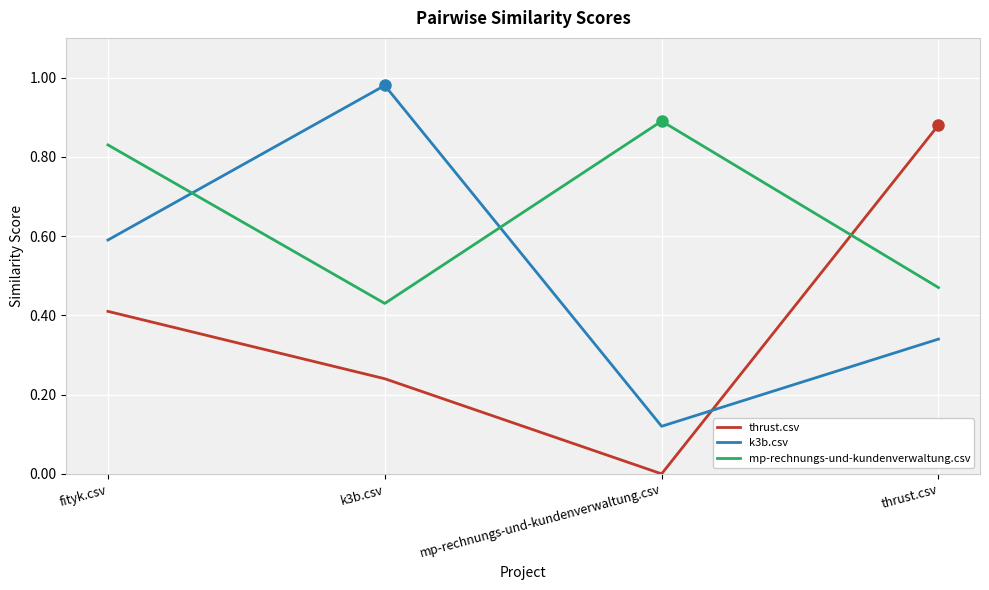

How many lines are shown in the chart?

3